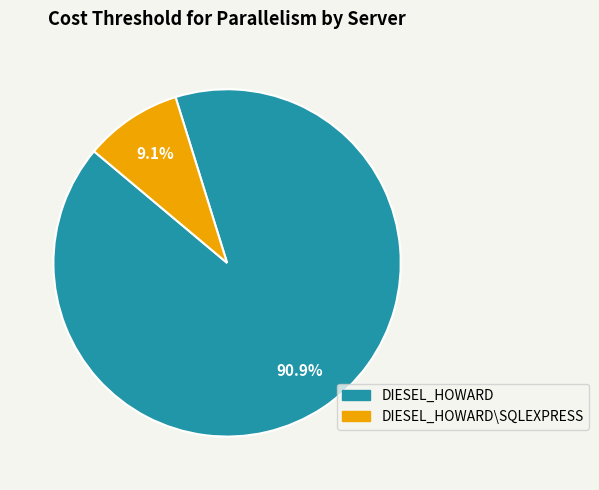

Is there any slice that represents more than half of the pie?

Yes